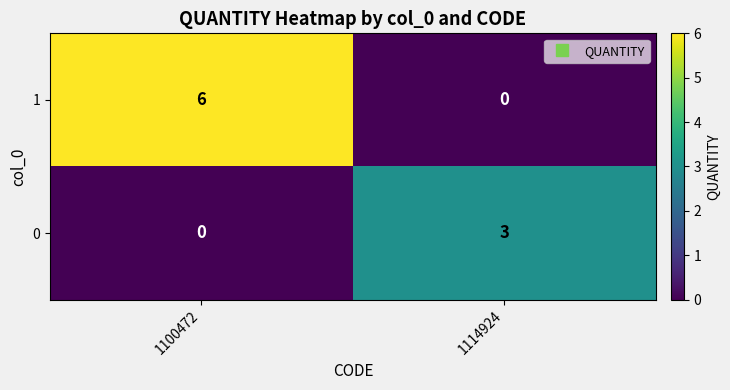

Rank the series by their average value, from lowest to highest.

0, 1